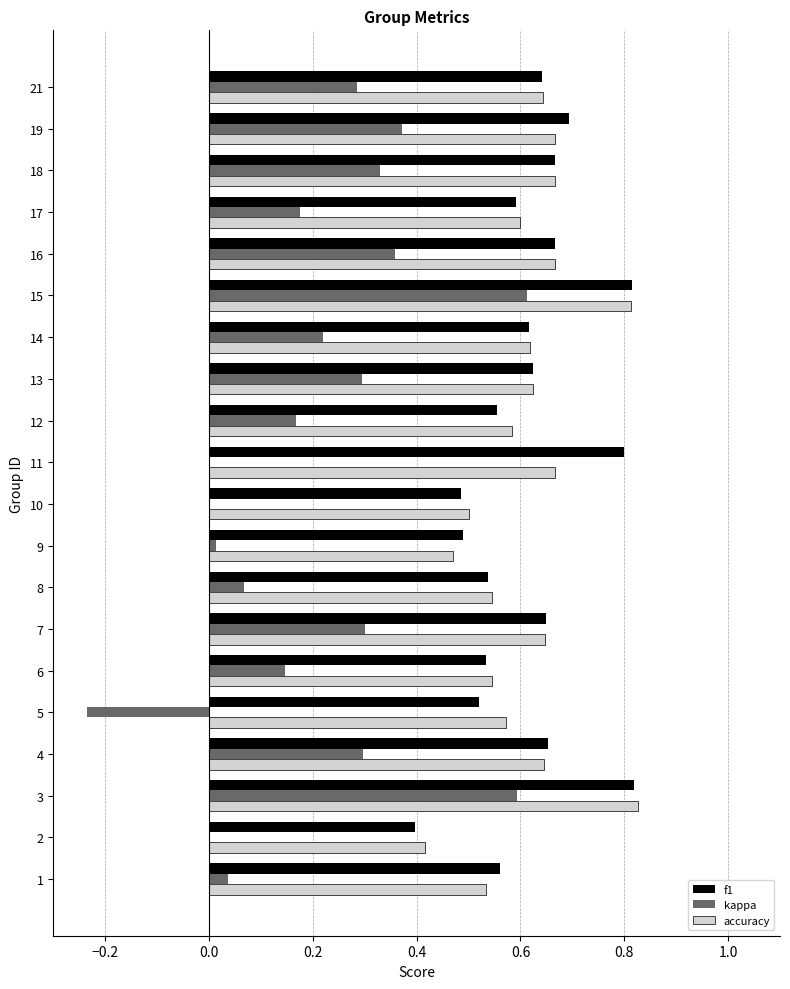

What is the sum of the accuracy values at 14 and 8?

1.2